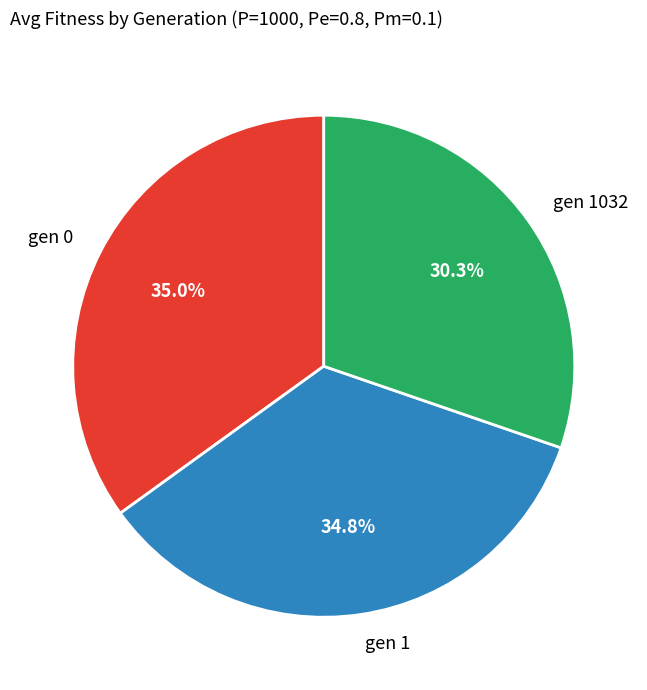

Count the number of slices in the pie.

3